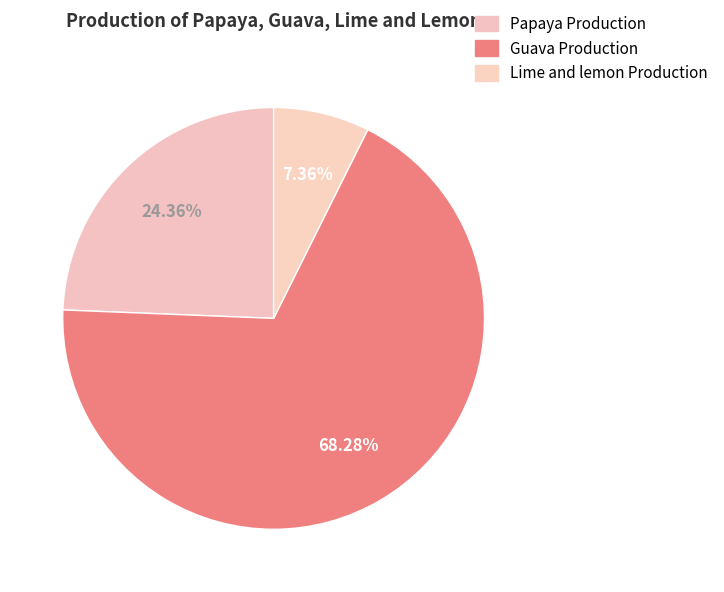

To the nearest percent, what portion does Papaya Production represent?

24%